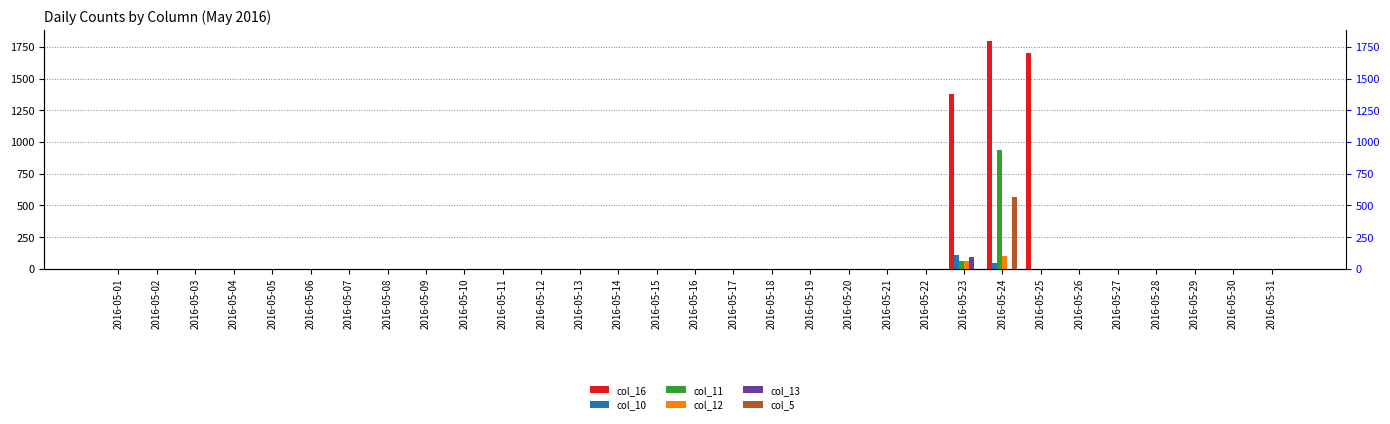

At which category does the chart reach its peak across all series?

2016-05-24